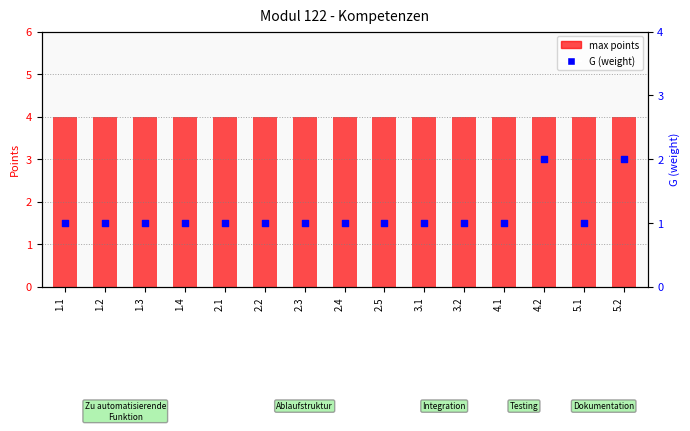

Which series has the largest total across all categories?

max points